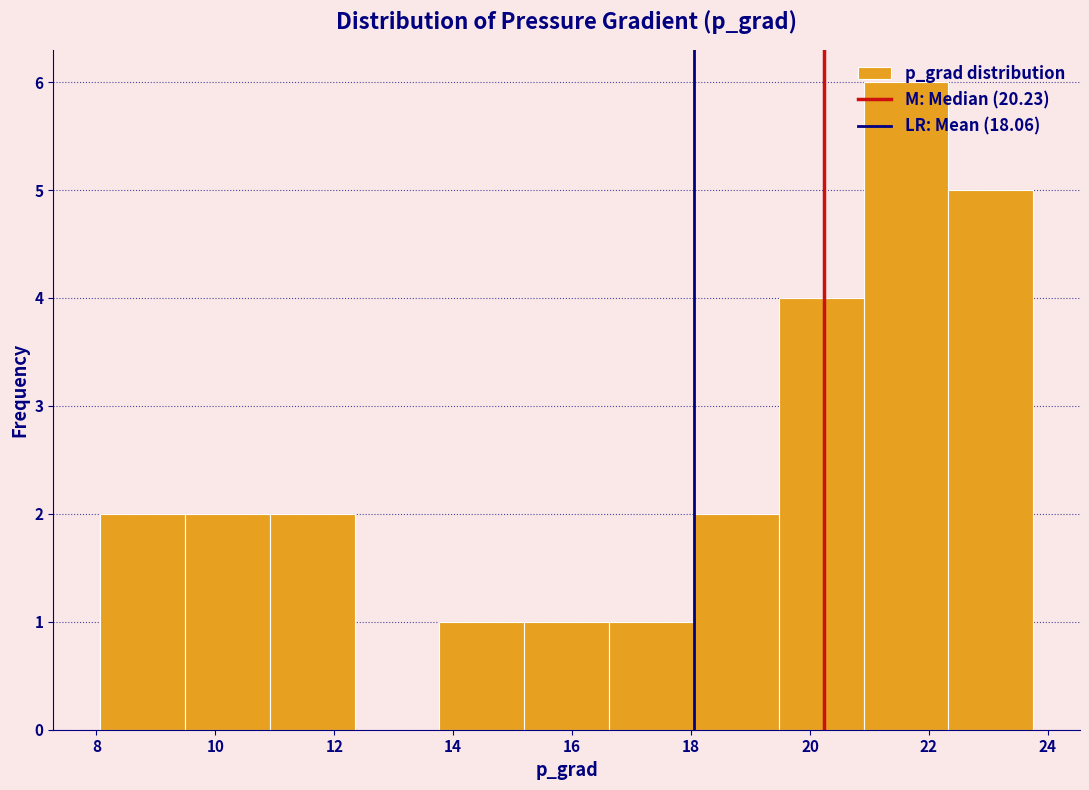

How tall is the bar that spans 8.0 to 9.4 on the x-axis? Neither the bar edges nor the heights are printed on the chart, so give them approximately, as read against the axes.

2